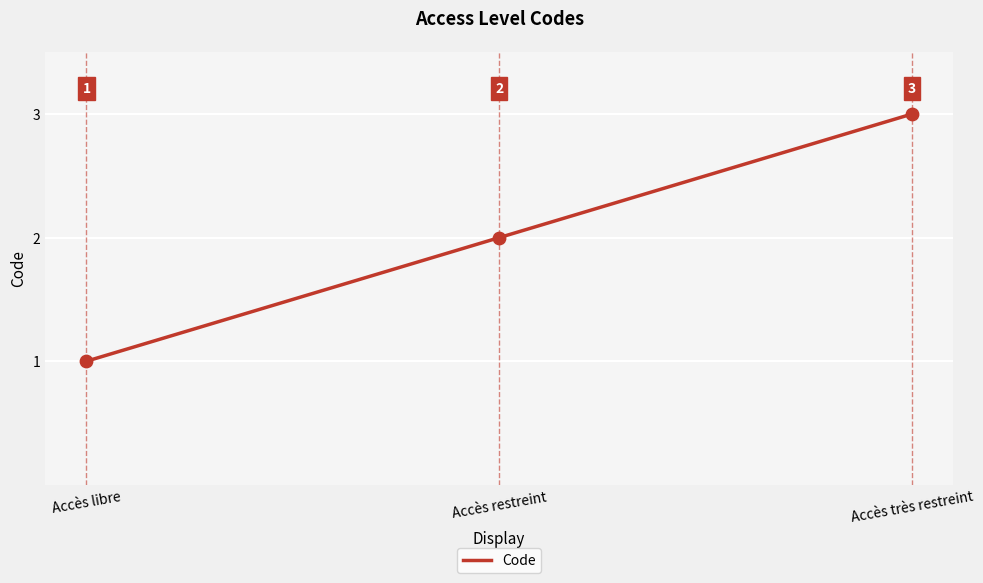

What is the change in value from Accès restreint to Accès très restreint?

+1